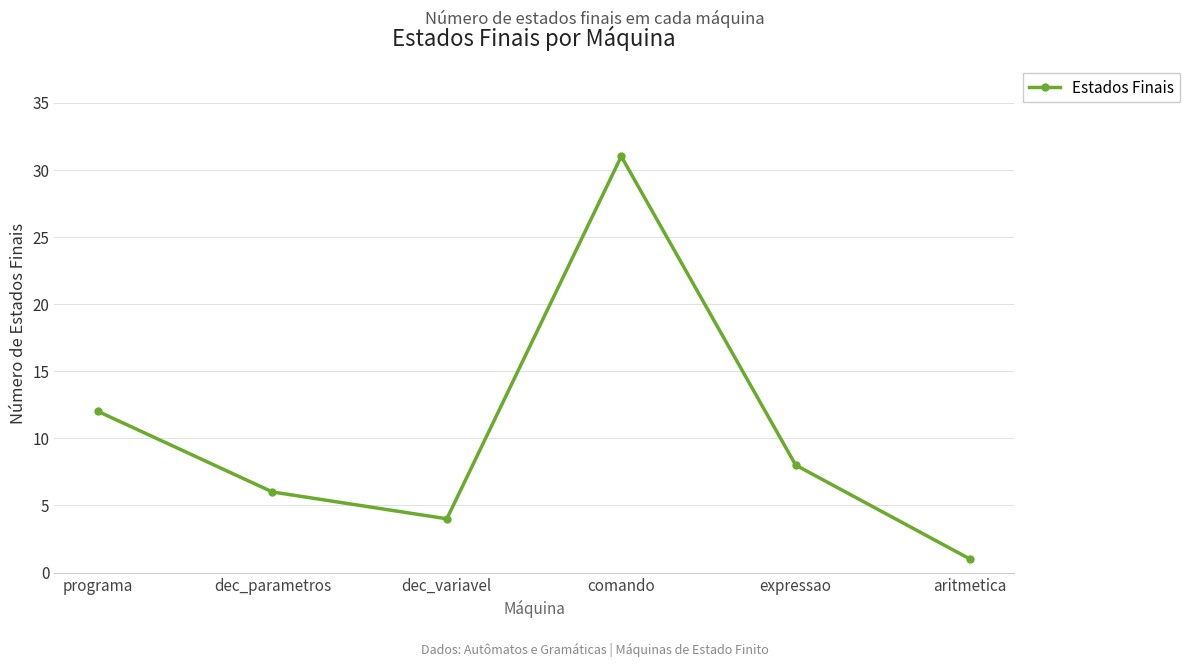

Rank the categories by value from highest to lowest.

comando, programa, expressao, dec_parametros, dec_variavel, aritmetica